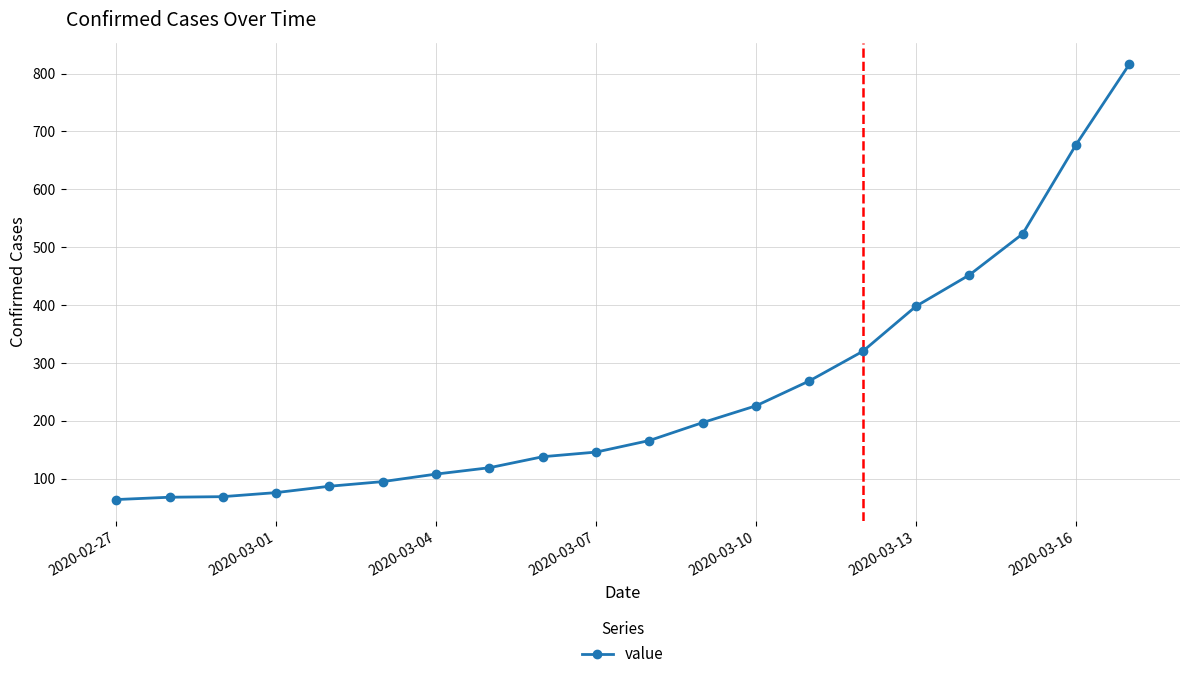

What is the difference between the second highest and minimum values?

613